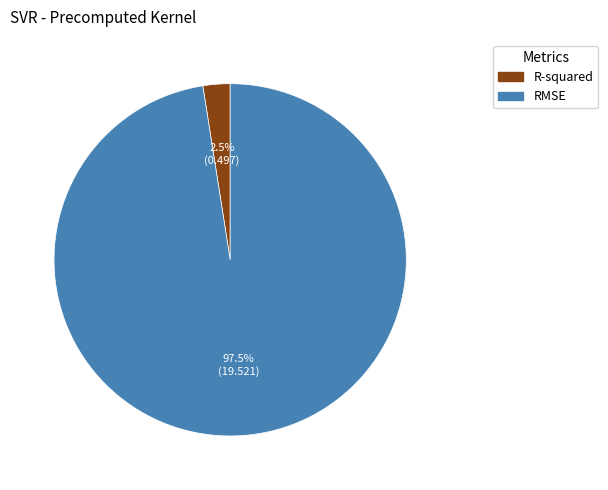

Rank the categories by value from highest to lowest.

RMSE, R-squared